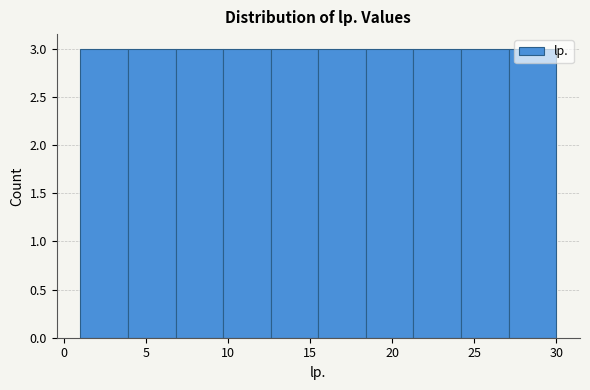

What is the height of the bar covering 24.2 to 27.1 on the x-axis? Neither the bar edges nor the heights are printed on the chart, so give them approximately, as read against the axes.

3